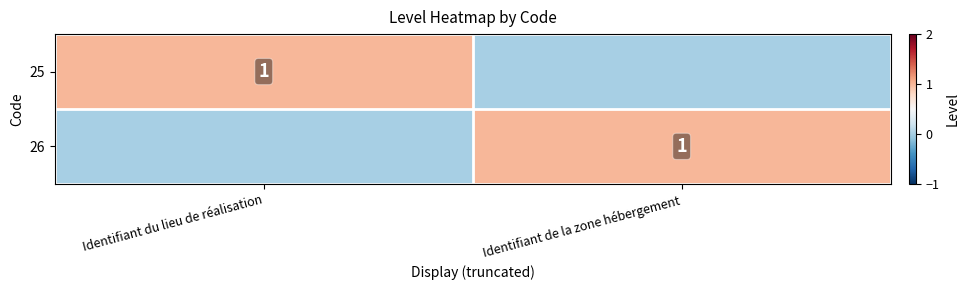

What is the maximum value for 26?

1